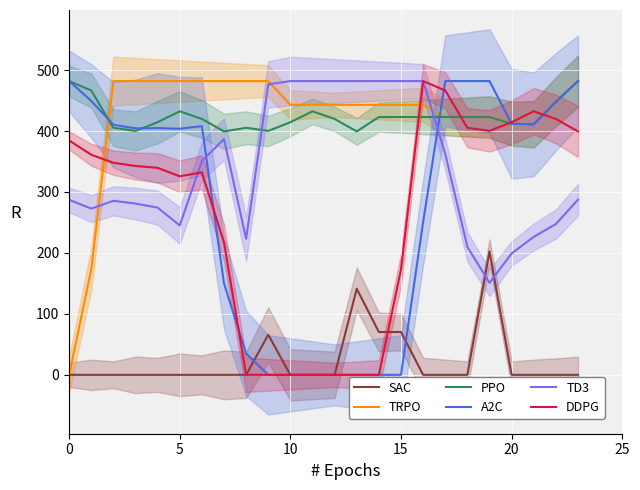

True or false: PPO has more than 2 interior local peaks.

True